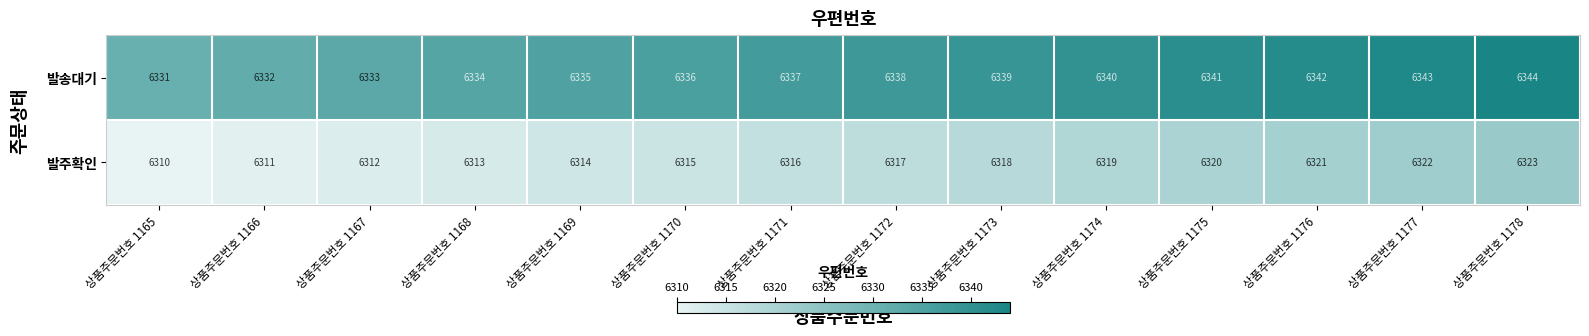

What is the difference between the highest and lowest values at 상품주문번호 1175?

21